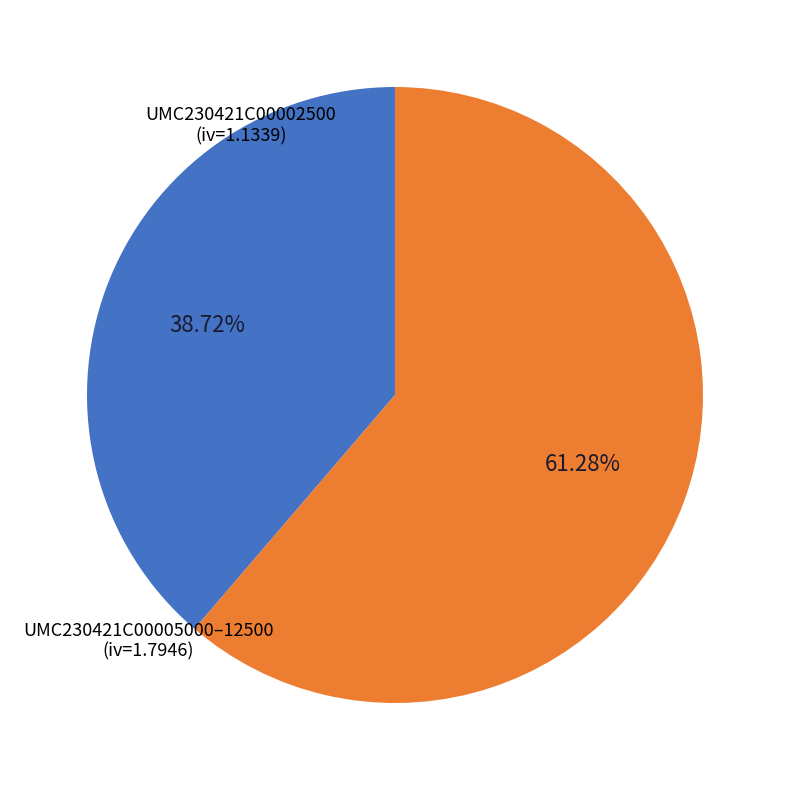

Is there a majority slice in this chart?

Yes